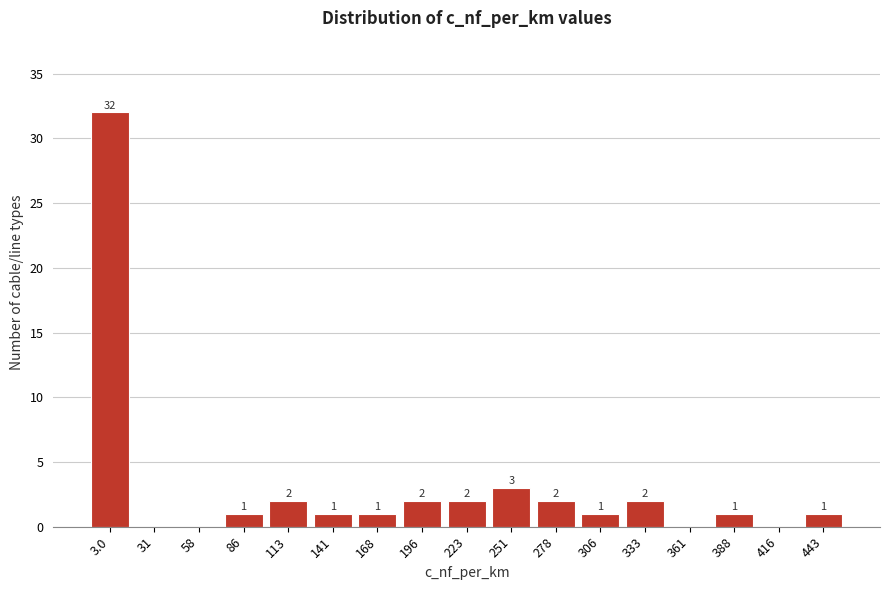

Reading left to right, transcribe all the data shown in this chart.

3.0=32	31=0	58=0	86=1	113=2	141=1	168=1	196=2	223=2	251=3	278=2	306=1	333=2	361=0	388=1	416=0	443=1